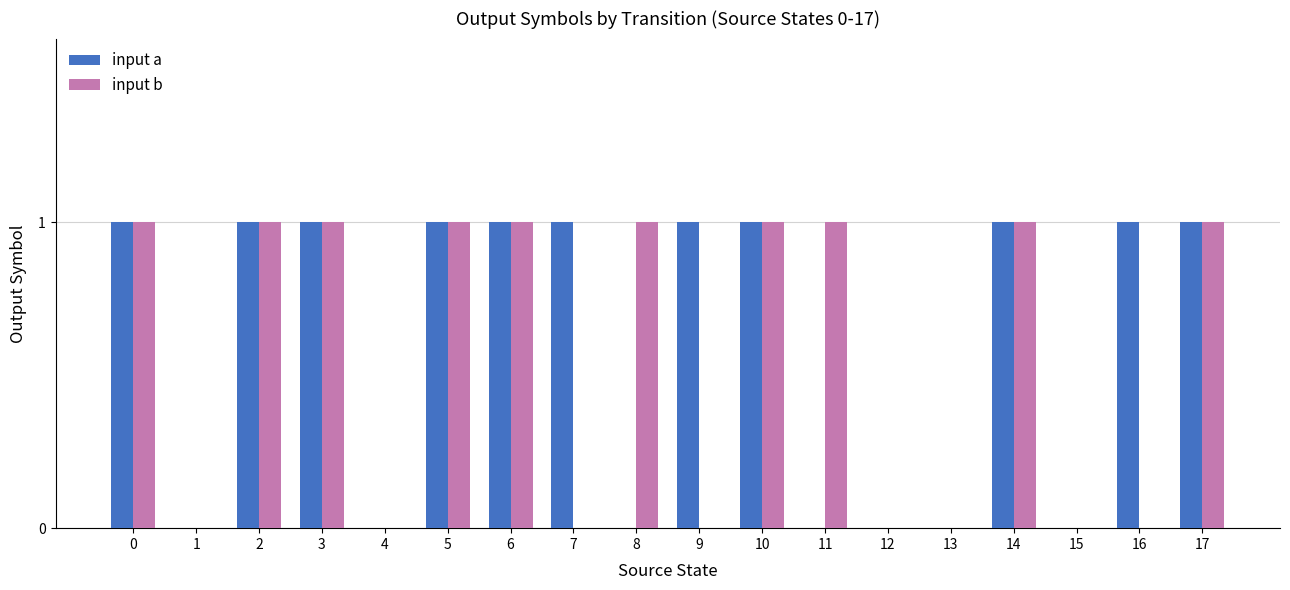

Between 8 and 10, which series saw the biggest shift?

input a